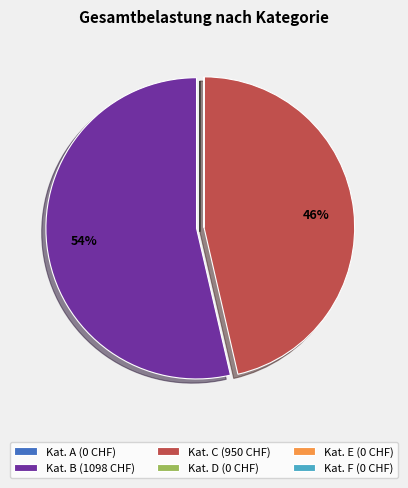

Does Kat. B (1098 CHF) account for over 50% of the chart?

Yes